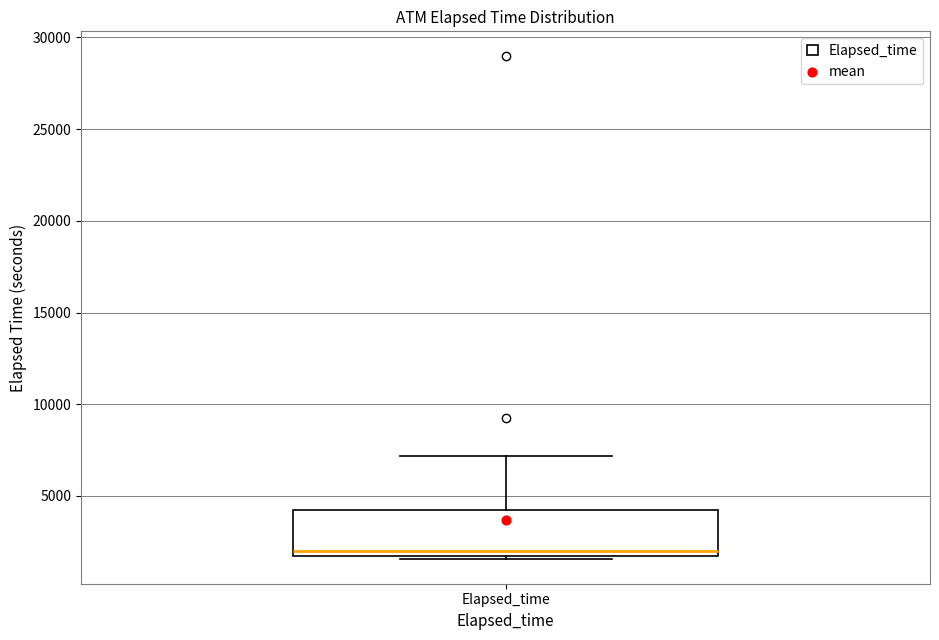

Where does the median line of the box for Elapsed_time sit on the y-axis? The values are not printed on the chart, so give them approximately, as read against the axis.

2000